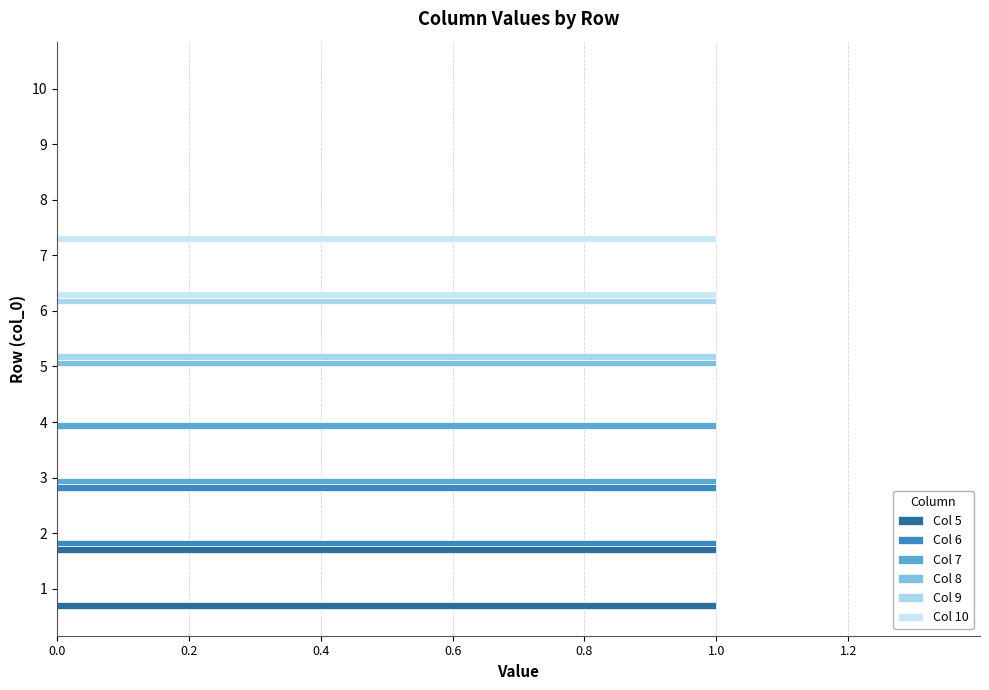

What is the label of the 9th bar from the left?

8